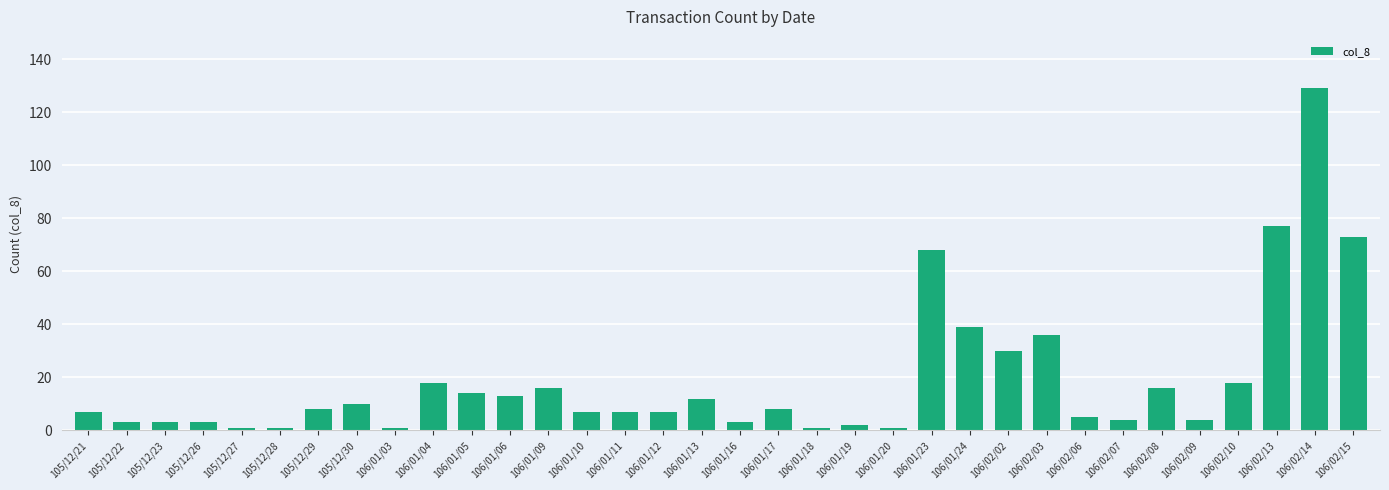

What is the greatest value displayed?

129